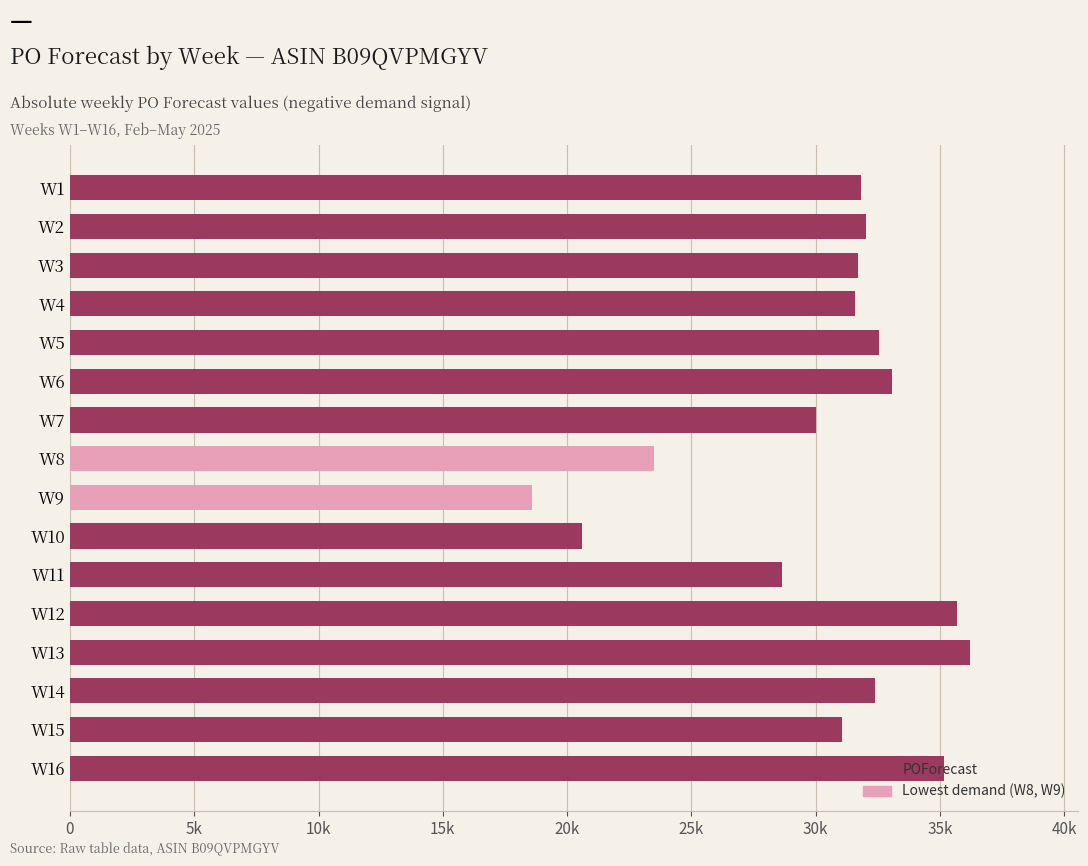

At which category does the chart reach its peak across all series?

W13